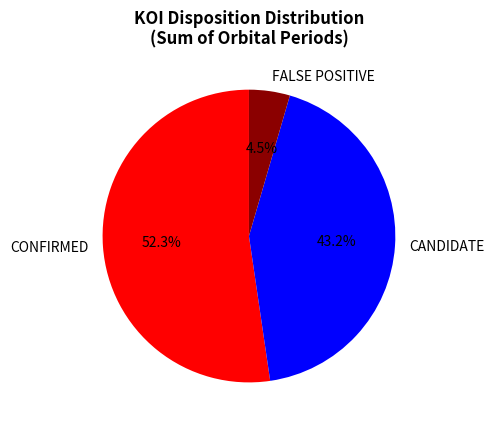

Count the number of slices in the pie.

3